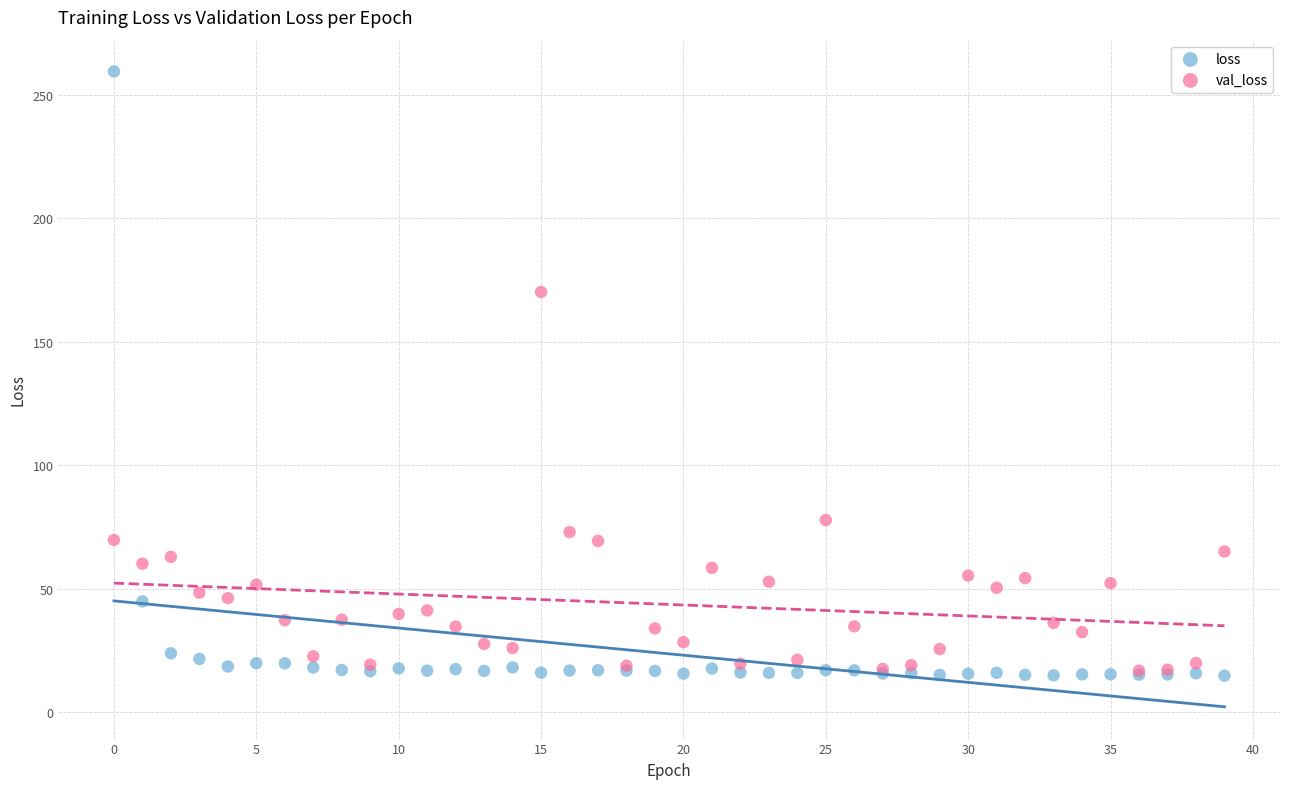

In the val_loss series, what Y value is closest to 93?

77.8